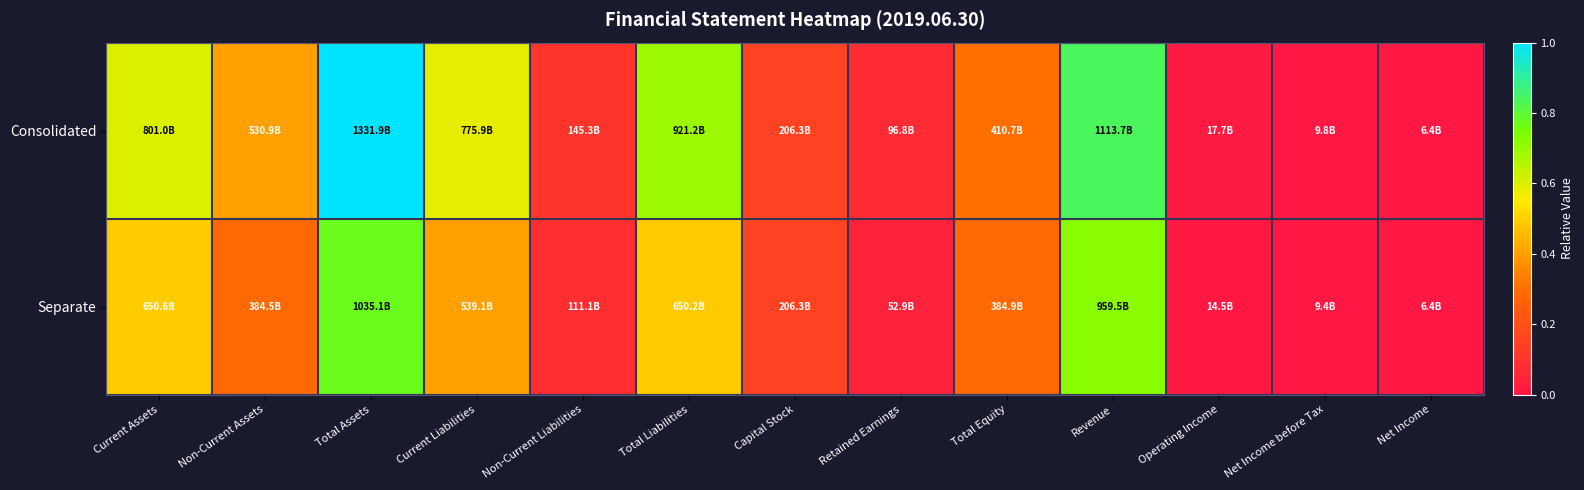

Reading left to right, list all the values displayed in this chart.

Consolidated: Current Assets=0.6	Non-Current Assets=0.4	Total Assets=1.0	Current Liabilities=0.6	Non-Current Liabilities=0.1	Total Liabilities=0.7	Capital Stock=0.2	Retained Earnings=0.1	Total Equity=0.3	Revenue=0.8	Operating Income=0.0	Net Income before Tax=0.0	Net Income=0.0
Separate: Current Assets=0.5	Non-Current Assets=0.3	Total Assets=0.8	Current Liabilities=0.4	Non-Current Liabilities=0.1	Total Liabilities=0.5	Capital Stock=0.2	Retained Earnings=0.0	Total Equity=0.3	Revenue=0.7	Operating Income=0.0	Net Income before Tax=0.0	Net Income=0.0